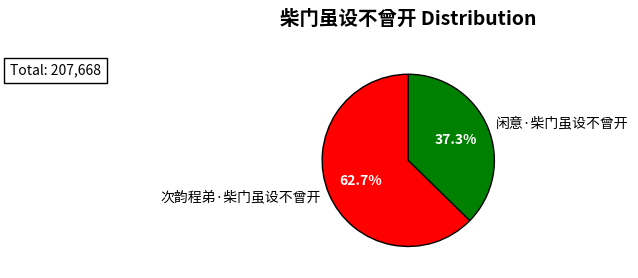

How many slices are in this pie chart?

2